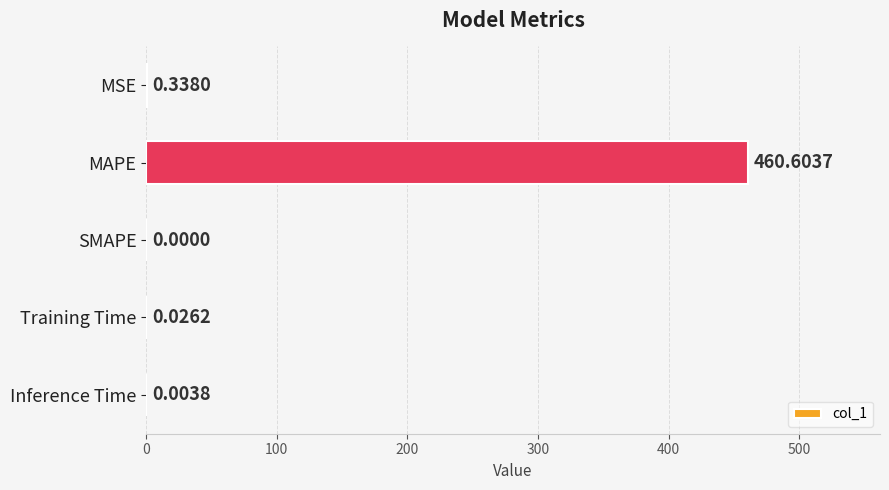

Where is the data nearest to the value 230?

MSE